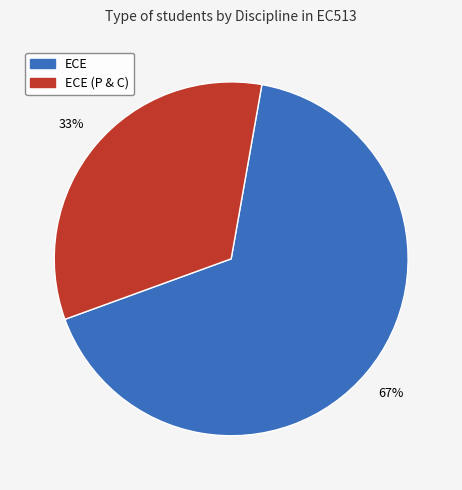

Does any single category account for the majority?

Yes